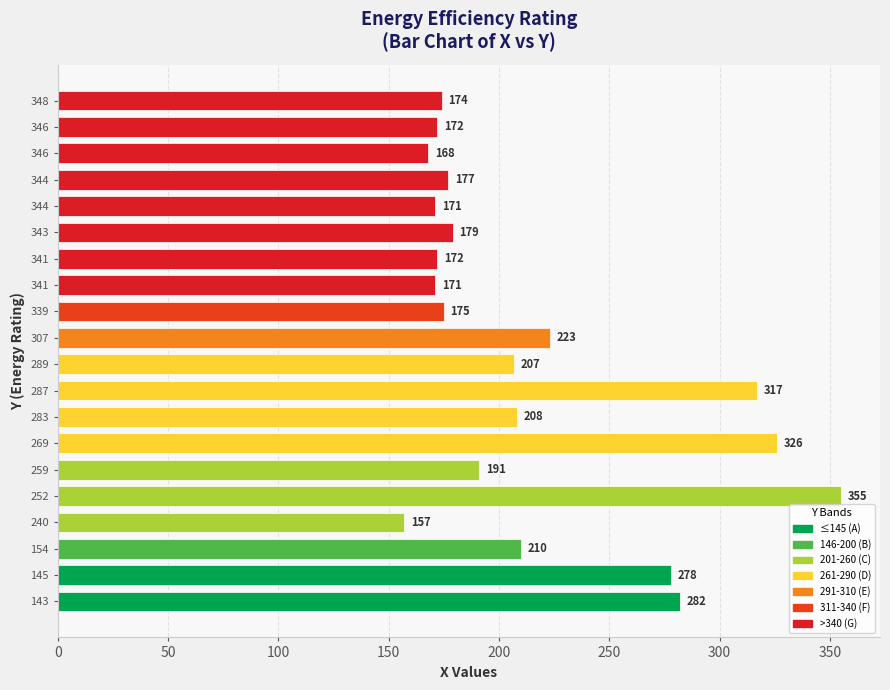

How many bars are there in total?

20